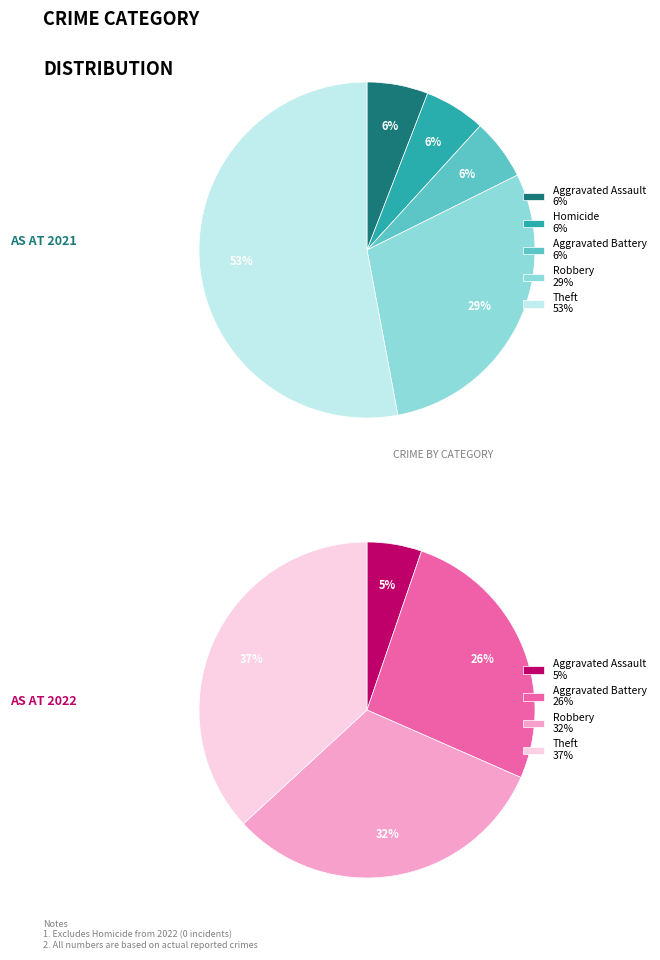

Rank the categories by value from lowest to highest.

Aggravated Assault, Homicide, Aggravated Battery, Robbery, Theft